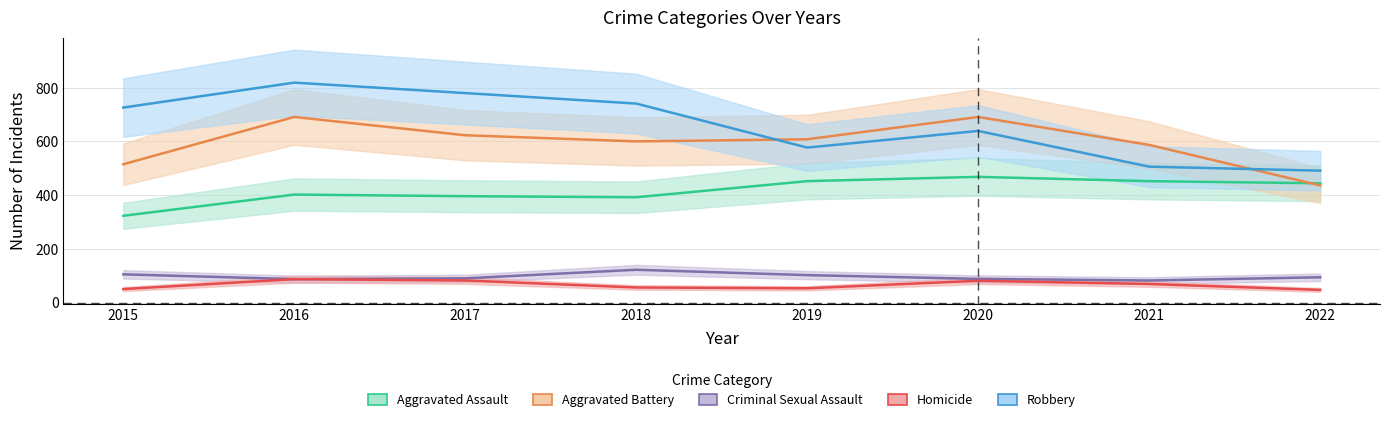

How many data points in Homicide are less than 69?

4